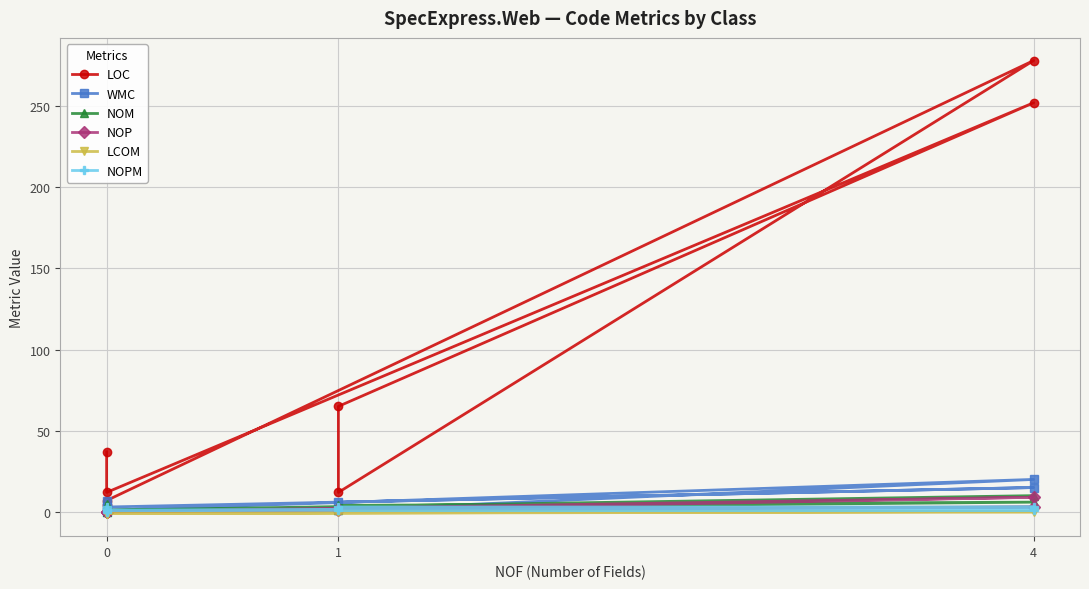

True or false: WMC has more than 0 interior local peaks.

True